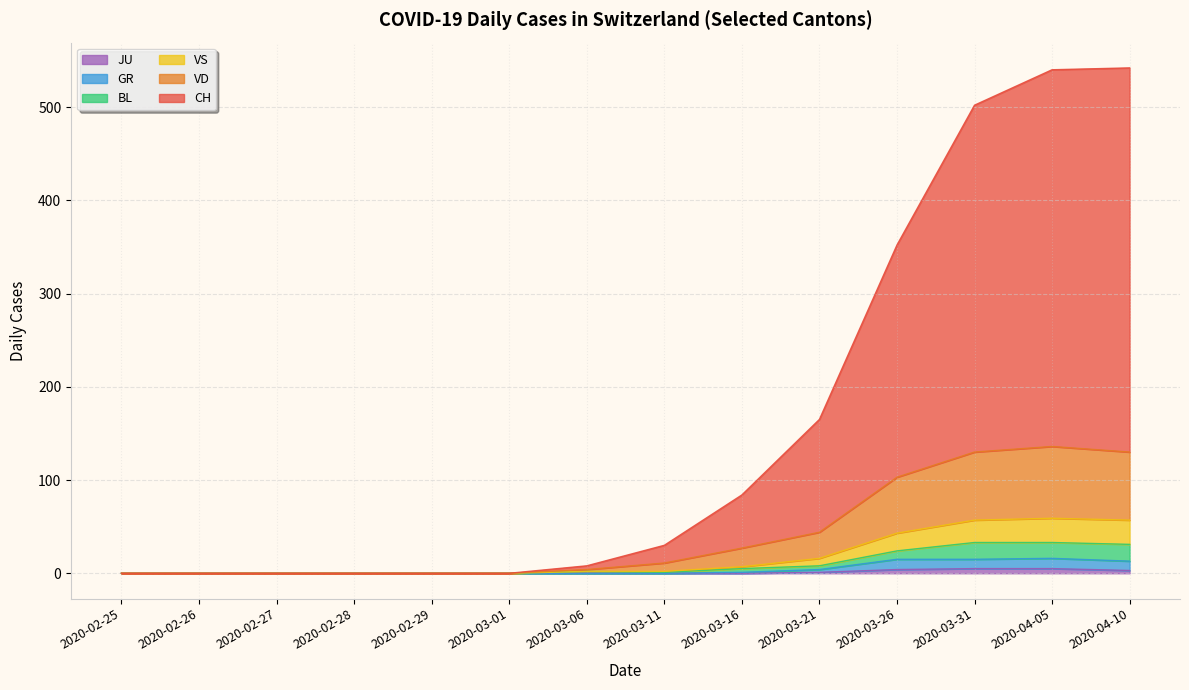

What are all the series names shown in the legend?

CH, VD, GR, JU, VS, BL